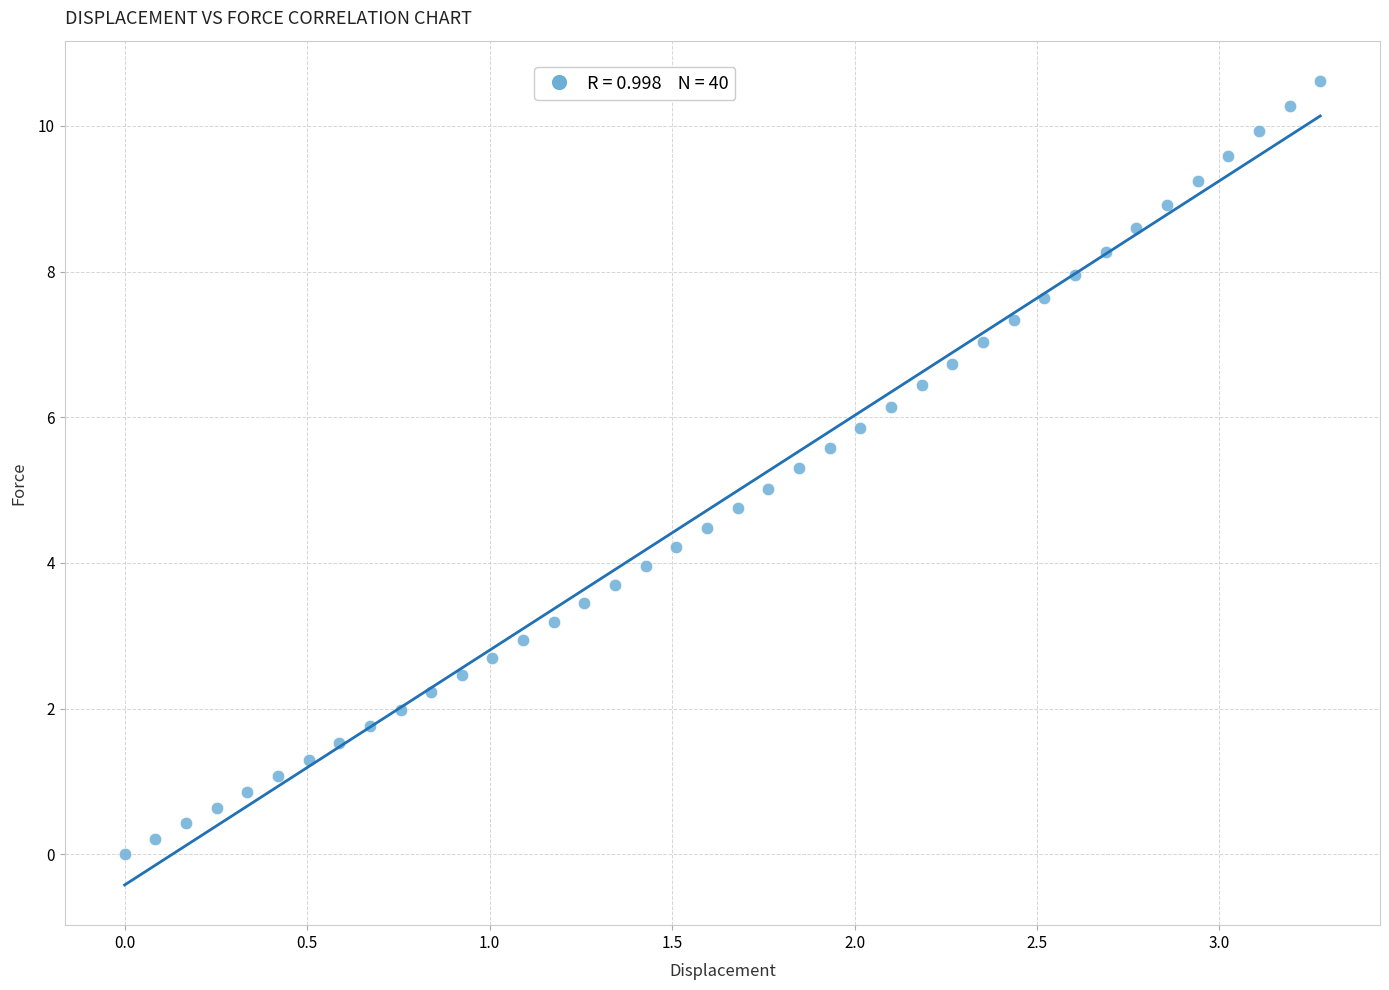

What is the range of X values (max minus min)?

3.3